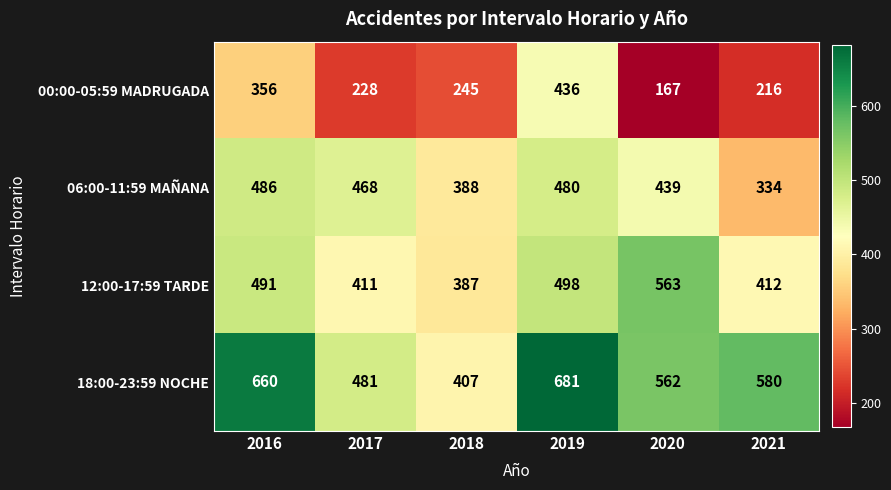

What is the difference between the second highest and minimum values in the 18:00-23:59 NOCHE series?

253